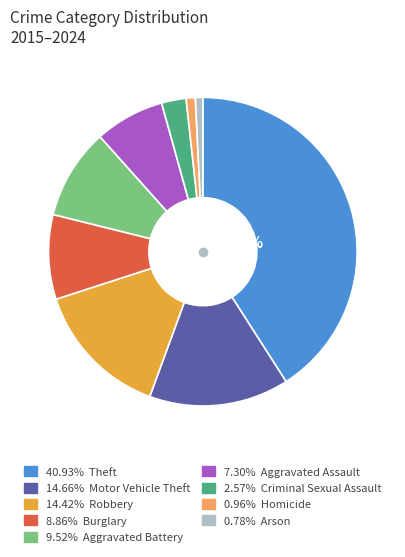

Is there any slice that represents more than half of the pie?

No